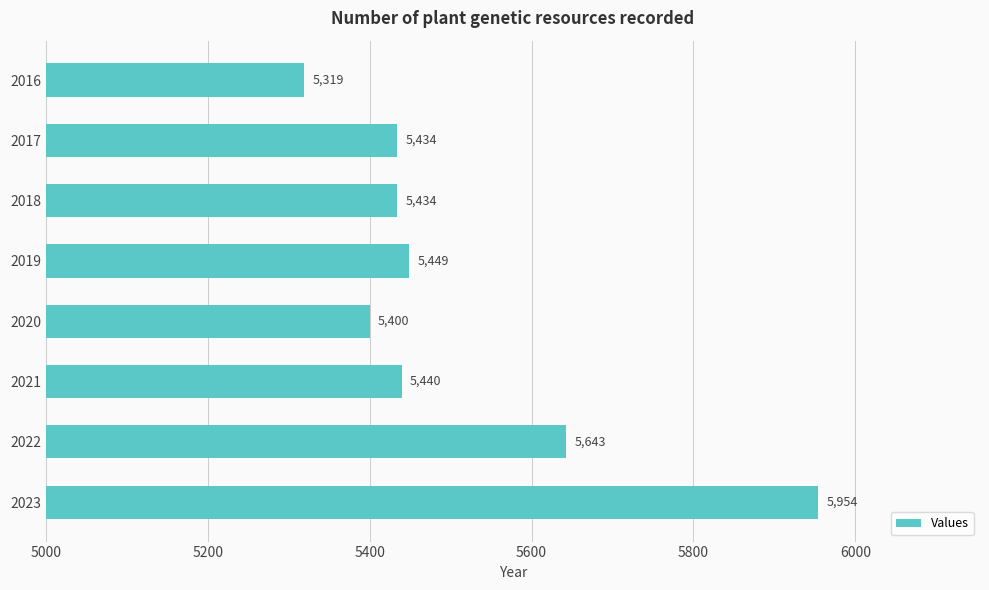

What is the value of the 6th bar from the top?

5440